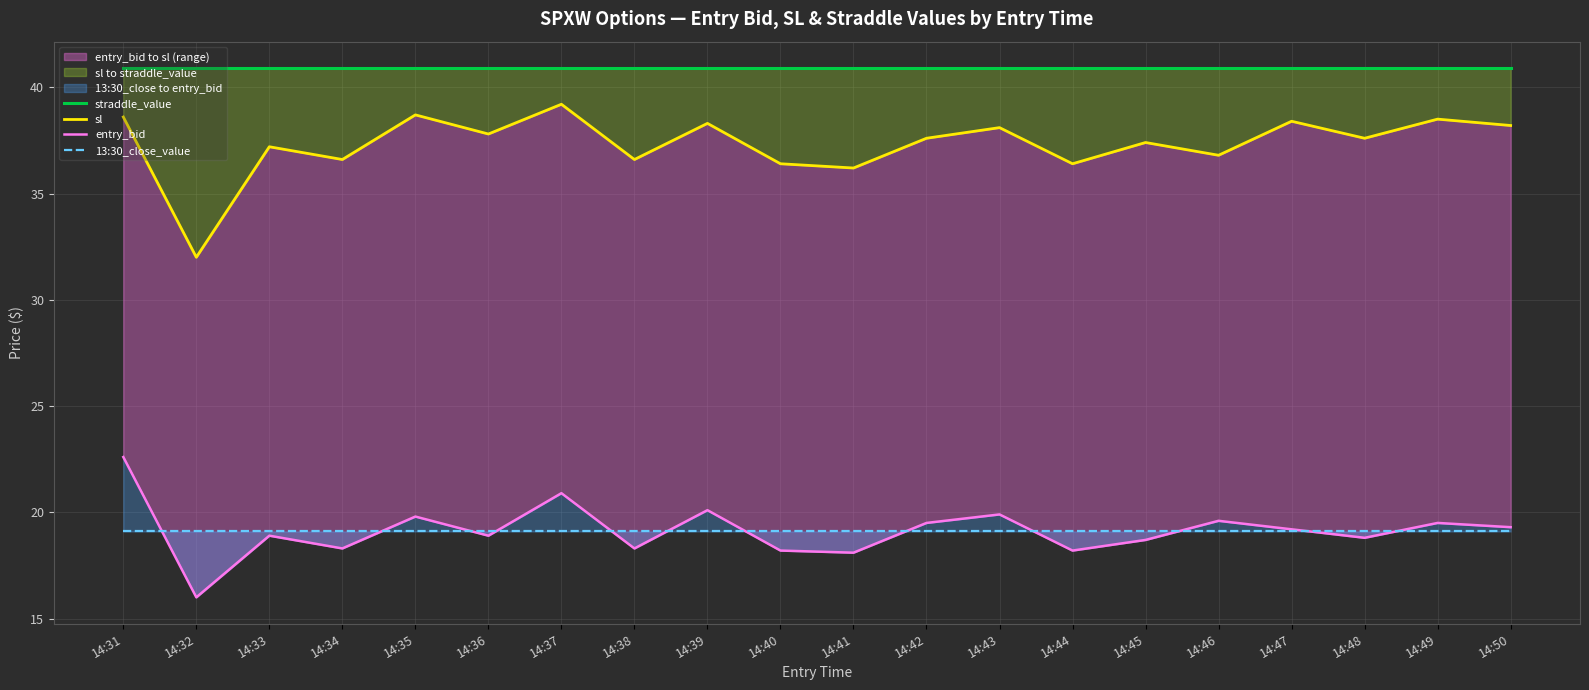

List the labels in order of 13:30_close_value value, smallest first.

14:31, 14:32, 14:33, 14:34, 14:35, 14:36, 14:37, 14:38, 14:39, 14:40, 14:41, 14:42, 14:43, 14:44, 14:45, 14:46, 14:47, 14:48, 14:49, 14:50